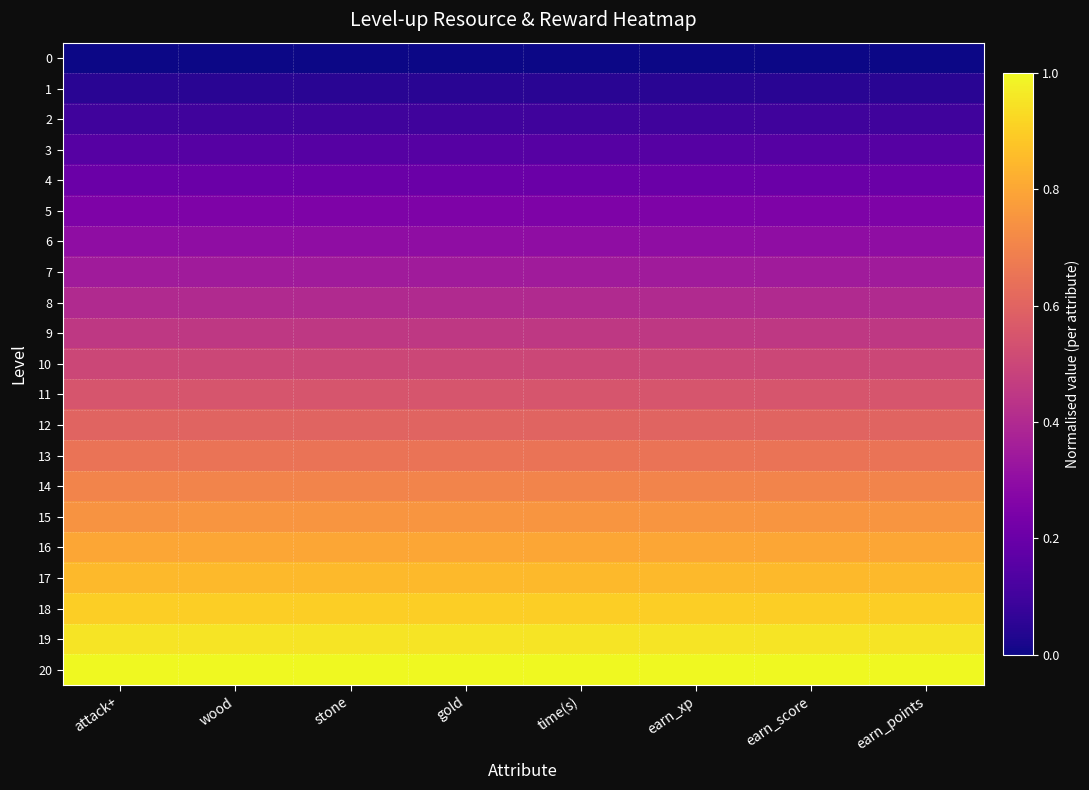

Between earn_points and earn_xp, which is larger?

earn_points